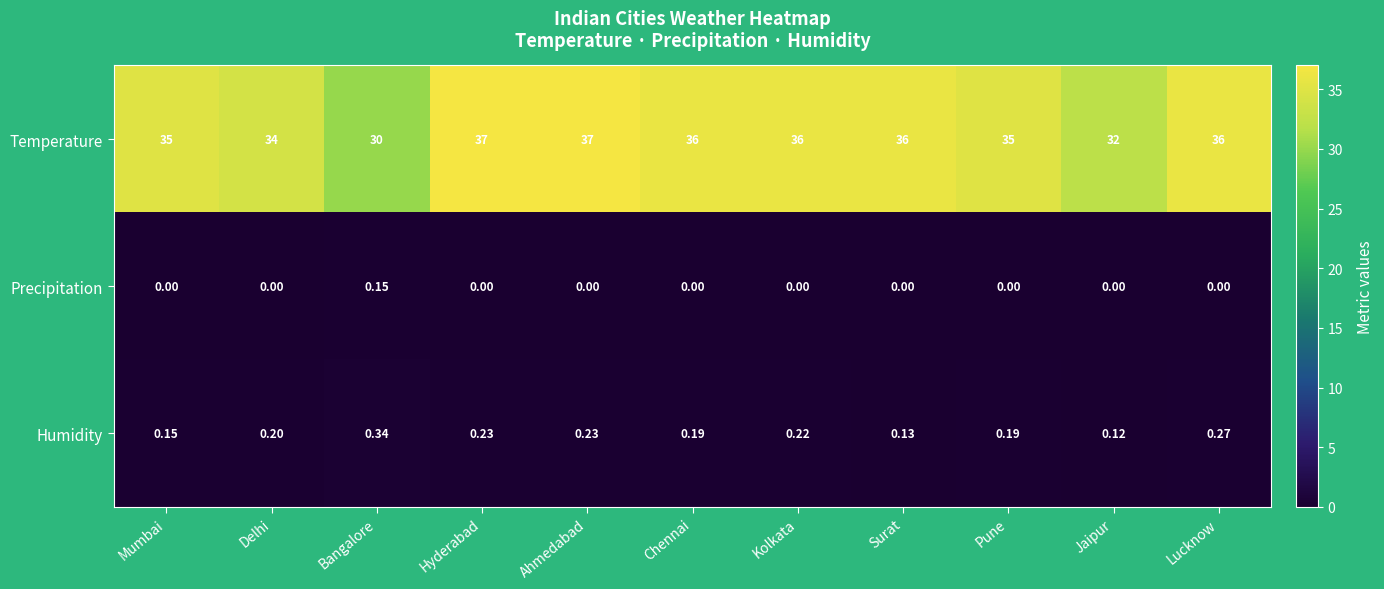

At which label is Humidity closest to 0?

Jaipur